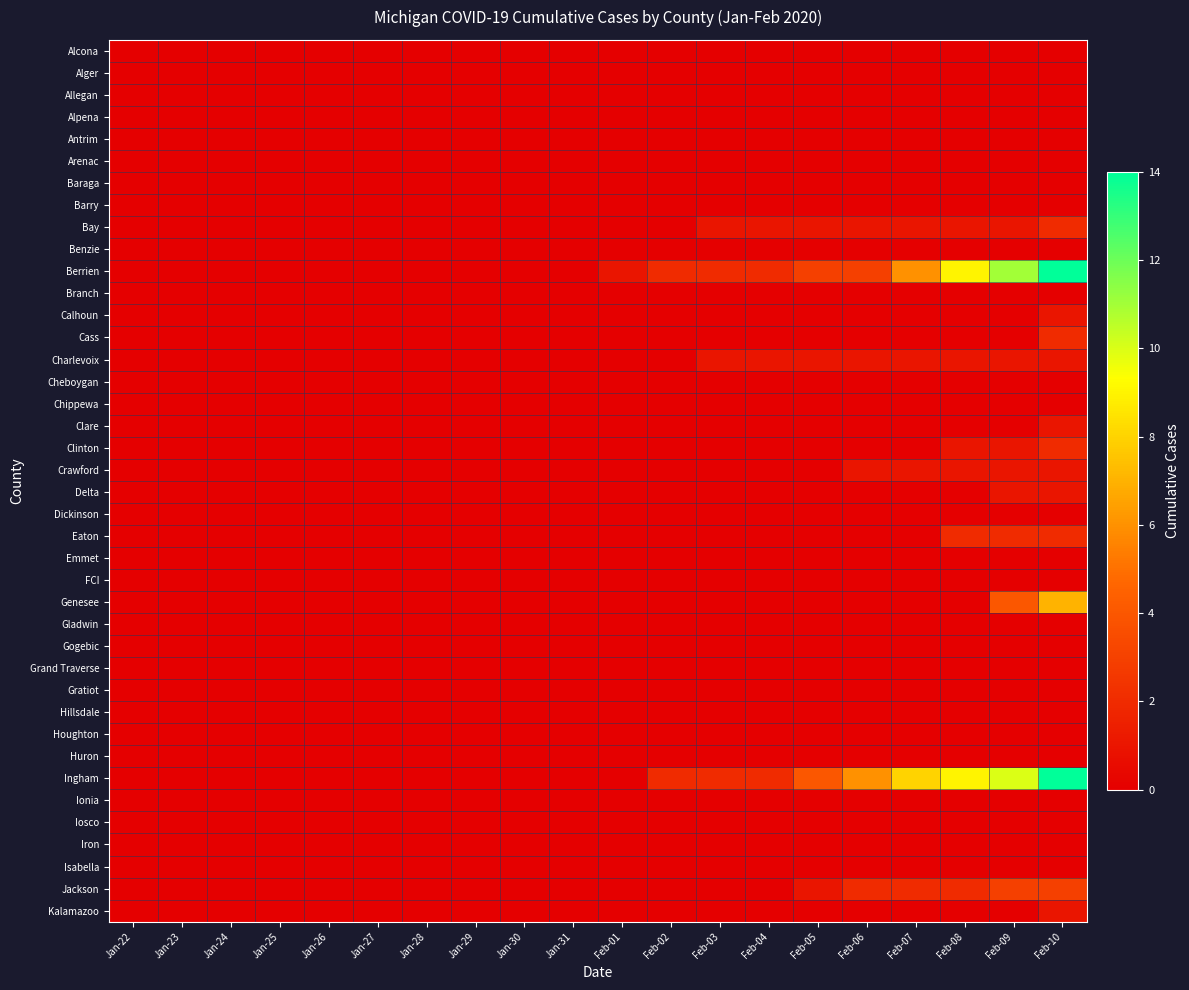

Reading right to left, transcribe all the data shown in this chart.

Alcona: Feb-10=0	Feb-09=0	Feb-08=0	Feb-07=0	Feb-06=0	Feb-05=0	Feb-04=0	Feb-03=0	Feb-02=0	Feb-01=0	Jan-31=0	Jan-30=0	Jan-29=0	Jan-28=0	Jan-27=0	Jan-26=0	Jan-25=0	Jan-24=0	Jan-23=0	Jan-22=0
Alger: Feb-10=0	Feb-09=0	Feb-08=0	Feb-07=0	Feb-06=0	Feb-05=0	Feb-04=0	Feb-03=0	Feb-02=0	Feb-01=0	Jan-31=0	Jan-30=0	Jan-29=0	Jan-28=0	Jan-27=0	Jan-26=0	Jan-25=0	Jan-24=0	Jan-23=0	Jan-22=0
Allegan: Feb-10=0	Feb-09=0	Feb-08=0	Feb-07=0	Feb-06=0	Feb-05=0	Feb-04=0	Feb-03=0	Feb-02=0	Feb-01=0	Jan-31=0	Jan-30=0	Jan-29=0	Jan-28=0	Jan-27=0	Jan-26=0	Jan-25=0	Jan-24=0	Jan-23=0	Jan-22=0
Alpena: Feb-10=0	Feb-09=0	Feb-08=0	Feb-07=0	Feb-06=0	Feb-05=0	Feb-04=0	Feb-03=0	Feb-02=0	Feb-01=0	Jan-31=0	Jan-30=0	Jan-29=0	Jan-28=0	Jan-27=0	Jan-26=0	Jan-25=0	Jan-24=0	Jan-23=0	Jan-22=0
Antrim: Feb-10=0	Feb-09=0	Feb-08=0	Feb-07=0	Feb-06=0	Feb-05=0	Feb-04=0	Feb-03=0	Feb-02=0	Feb-01=0	Jan-31=0	Jan-30=0	Jan-29=0	Jan-28=0	Jan-27=0	Jan-26=0	Jan-25=0	Jan-24=0	Jan-23=0	Jan-22=0
Arenac: Feb-10=0	Feb-09=0	Feb-08=0	Feb-07=0	Feb-06=0	Feb-05=0	Feb-04=0	Feb-03=0	Feb-02=0	Feb-01=0	Jan-31=0	Jan-30=0	Jan-29=0	Jan-28=0	Jan-27=0	Jan-26=0	Jan-25=0	Jan-24=0	Jan-23=0	Jan-22=0
Baraga: Feb-10=0	Feb-09=0	Feb-08=0	Feb-07=0	Feb-06=0	Feb-05=0	Feb-04=0	Feb-03=0	Feb-02=0	Feb-01=0	Jan-31=0	Jan-30=0	Jan-29=0	Jan-28=0	Jan-27=0	Jan-26=0	Jan-25=0	Jan-24=0	Jan-23=0	Jan-22=0
Barry: Feb-10=0	Feb-09=0	Feb-08=0	Feb-07=0	Feb-06=0	Feb-05=0	Feb-04=0	Feb-03=0	Feb-02=0	Feb-01=0	Jan-31=0	Jan-30=0	Jan-29=0	Jan-28=0	Jan-27=0	Jan-26=0	Jan-25=0	Jan-24=0	Jan-23=0	Jan-22=0
Bay: Feb-10=2	Feb-09=1	Feb-08=1	Feb-07=1	Feb-06=1	Feb-05=1	Feb-04=1	Feb-03=1	Feb-02=0	Feb-01=0	Jan-31=0	Jan-30=0	Jan-29=0	Jan-28=0	Jan-27=0	Jan-26=0	Jan-25=0	Jan-24=0	Jan-23=0	Jan-22=0
Benzie: Feb-10=0	Feb-09=0	Feb-08=0	Feb-07=0	Feb-06=0	Feb-05=0	Feb-04=0	Feb-03=0	Feb-02=0	Feb-01=0	Jan-31=0	Jan-30=0	Jan-29=0	Jan-28=0	Jan-27=0	Jan-26=0	Jan-25=0	Jan-24=0	Jan-23=0	Jan-22=0
Berrien: Feb-10=14	Feb-09=11	Feb-08=9	Feb-07=6	Feb-06=3	Feb-05=3	Feb-04=2	Feb-03=2	Feb-02=2	Feb-01=1	Jan-31=0	Jan-30=0	Jan-29=0	Jan-28=0	Jan-27=0	Jan-26=0	Jan-25=0	Jan-24=0	Jan-23=0	Jan-22=0
Branch: Feb-10=0	Feb-09=0	Feb-08=0	Feb-07=0	Feb-06=0	Feb-05=0	Feb-04=0	Feb-03=0	Feb-02=0	Feb-01=0	Jan-31=0	Jan-30=0	Jan-29=0	Jan-28=0	Jan-27=0	Jan-26=0	Jan-25=0	Jan-24=0	Jan-23=0	Jan-22=0
Calhoun: Feb-10=1	Feb-09=0	Feb-08=0	Feb-07=0	Feb-06=0	Feb-05=0	Feb-04=0	Feb-03=0	Feb-02=0	Feb-01=0	Jan-31=0	Jan-30=0	Jan-29=0	Jan-28=0	Jan-27=0	Jan-26=0	Jan-25=0	Jan-24=0	Jan-23=0	Jan-22=0
Cass: Feb-10=2	Feb-09=0	Feb-08=0	Feb-07=0	Feb-06=0	Feb-05=0	Feb-04=0	Feb-03=0	Feb-02=0	Feb-01=0	Jan-31=0	Jan-30=0	Jan-29=0	Jan-28=0	Jan-27=0	Jan-26=0	Jan-25=0	Jan-24=0	Jan-23=0	Jan-22=0
Charlevoix: Feb-10=1	Feb-09=1	Feb-08=1	Feb-07=1	Feb-06=1	Feb-05=1	Feb-04=1	Feb-03=1	Feb-02=0	Feb-01=0	Jan-31=0	Jan-30=0	Jan-29=0	Jan-28=0	Jan-27=0	Jan-26=0	Jan-25=0	Jan-24=0	Jan-23=0	Jan-22=0
Cheboygan: Feb-10=0	Feb-09=0	Feb-08=0	Feb-07=0	Feb-06=0	Feb-05=0	Feb-04=0	Feb-03=0	Feb-02=0	Feb-01=0	Jan-31=0	Jan-30=0	Jan-29=0	Jan-28=0	Jan-27=0	Jan-26=0	Jan-25=0	Jan-24=0	Jan-23=0	Jan-22=0
Chippewa: Feb-10=0	Feb-09=0	Feb-08=0	Feb-07=0	Feb-06=0	Feb-05=0	Feb-04=0	Feb-03=0	Feb-02=0	Feb-01=0	Jan-31=0	Jan-30=0	Jan-29=0	Jan-28=0	Jan-27=0	Jan-26=0	Jan-25=0	Jan-24=0	Jan-23=0	Jan-22=0
Clare: Feb-10=1	Feb-09=0	Feb-08=0	Feb-07=0	Feb-06=0	Feb-05=0	Feb-04=0	Feb-03=0	Feb-02=0	Feb-01=0	Jan-31=0	Jan-30=0	Jan-29=0	Jan-28=0	Jan-27=0	Jan-26=0	Jan-25=0	Jan-24=0	Jan-23=0	Jan-22=0
Clinton: Feb-10=2	Feb-09=1	Feb-08=1	Feb-07=0	Feb-06=0	Feb-05=0	Feb-04=0	Feb-03=0	Feb-02=0	Feb-01=0	Jan-31=0	Jan-30=0	Jan-29=0	Jan-28=0	Jan-27=0	Jan-26=0	Jan-25=0	Jan-24=0	Jan-23=0	Jan-22=0
Crawford: Feb-10=1	Feb-09=1	Feb-08=1	Feb-07=1	Feb-06=1	Feb-05=0	Feb-04=0	Feb-03=0	Feb-02=0	Feb-01=0	Jan-31=0	Jan-30=0	Jan-29=0	Jan-28=0	Jan-27=0	Jan-26=0	Jan-25=0	Jan-24=0	Jan-23=0	Jan-22=0
Delta: Feb-10=1	Feb-09=1	Feb-08=0	Feb-07=0	Feb-06=0	Feb-05=0	Feb-04=0	Feb-03=0	Feb-02=0	Feb-01=0	Jan-31=0	Jan-30=0	Jan-29=0	Jan-28=0	Jan-27=0	Jan-26=0	Jan-25=0	Jan-24=0	Jan-23=0	Jan-22=0
Dickinson: Feb-10=0	Feb-09=0	Feb-08=0	Feb-07=0	Feb-06=0	Feb-05=0	Feb-04=0	Feb-03=0	Feb-02=0	Feb-01=0	Jan-31=0	Jan-30=0	Jan-29=0	Jan-28=0	Jan-27=0	Jan-26=0	Jan-25=0	Jan-24=0	Jan-23=0	Jan-22=0
Eaton: Feb-10=2	Feb-09=2	Feb-08=2	Feb-07=0	Feb-06=0	Feb-05=0	Feb-04=0	Feb-03=0	Feb-02=0	Feb-01=0	Jan-31=0	Jan-30=0	Jan-29=0	Jan-28=0	Jan-27=0	Jan-26=0	Jan-25=0	Jan-24=0	Jan-23=0	Jan-22=0
Emmet: Feb-10=0	Feb-09=0	Feb-08=0	Feb-07=0	Feb-06=0	Feb-05=0	Feb-04=0	Feb-03=0	Feb-02=0	Feb-01=0	Jan-31=0	Jan-30=0	Jan-29=0	Jan-28=0	Jan-27=0	Jan-26=0	Jan-25=0	Jan-24=0	Jan-23=0	Jan-22=0
FCI: Feb-10=0	Feb-09=0	Feb-08=0	Feb-07=0	Feb-06=0	Feb-05=0	Feb-04=0	Feb-03=0	Feb-02=0	Feb-01=0	Jan-31=0	Jan-30=0	Jan-29=0	Jan-28=0	Jan-27=0	Jan-26=0	Jan-25=0	Jan-24=0	Jan-23=0	Jan-22=0
Genesee: Feb-10=7	Feb-09=4	Feb-08=0	Feb-07=0	Feb-06=0	Feb-05=0	Feb-04=0	Feb-03=0	Feb-02=0	Feb-01=0	Jan-31=0	Jan-30=0	Jan-29=0	Jan-28=0	Jan-27=0	Jan-26=0	Jan-25=0	Jan-24=0	Jan-23=0	Jan-22=0
Gladwin: Feb-10=0	Feb-09=0	Feb-08=0	Feb-07=0	Feb-06=0	Feb-05=0	Feb-04=0	Feb-03=0	Feb-02=0	Feb-01=0	Jan-31=0	Jan-30=0	Jan-29=0	Jan-28=0	Jan-27=0	Jan-26=0	Jan-25=0	Jan-24=0	Jan-23=0	Jan-22=0
Gogebic: Feb-10=0	Feb-09=0	Feb-08=0	Feb-07=0	Feb-06=0	Feb-05=0	Feb-04=0	Feb-03=0	Feb-02=0	Feb-01=0	Jan-31=0	Jan-30=0	Jan-29=0	Jan-28=0	Jan-27=0	Jan-26=0	Jan-25=0	Jan-24=0	Jan-23=0	Jan-22=0
Grand Traverse: Feb-10=0	Feb-09=0	Feb-08=0	Feb-07=0	Feb-06=0	Feb-05=0	Feb-04=0	Feb-03=0	Feb-02=0	Feb-01=0	Jan-31=0	Jan-30=0	Jan-29=0	Jan-28=0	Jan-27=0	Jan-26=0	Jan-25=0	Jan-24=0	Jan-23=0	Jan-22=0
Gratiot: Feb-10=0	Feb-09=0	Feb-08=0	Feb-07=0	Feb-06=0	Feb-05=0	Feb-04=0	Feb-03=0	Feb-02=0	Feb-01=0	Jan-31=0	Jan-30=0	Jan-29=0	Jan-28=0	Jan-27=0	Jan-26=0	Jan-25=0	Jan-24=0	Jan-23=0	Jan-22=0
Hillsdale: Feb-10=0	Feb-09=0	Feb-08=0	Feb-07=0	Feb-06=0	Feb-05=0	Feb-04=0	Feb-03=0	Feb-02=0	Feb-01=0	Jan-31=0	Jan-30=0	Jan-29=0	Jan-28=0	Jan-27=0	Jan-26=0	Jan-25=0	Jan-24=0	Jan-23=0	Jan-22=0
Houghton: Feb-10=0	Feb-09=0	Feb-08=0	Feb-07=0	Feb-06=0	Feb-05=0	Feb-04=0	Feb-03=0	Feb-02=0	Feb-01=0	Jan-31=0	Jan-30=0	Jan-29=0	Jan-28=0	Jan-27=0	Jan-26=0	Jan-25=0	Jan-24=0	Jan-23=0	Jan-22=0
Huron: Feb-10=0	Feb-09=0	Feb-08=0	Feb-07=0	Feb-06=0	Feb-05=0	Feb-04=0	Feb-03=0	Feb-02=0	Feb-01=0	Jan-31=0	Jan-30=0	Jan-29=0	Jan-28=0	Jan-27=0	Jan-26=0	Jan-25=0	Jan-24=0	Jan-23=0	Jan-22=0
Ingham: Feb-10=14	Feb-09=10	Feb-08=9	Feb-07=8	Feb-06=6	Feb-05=4	Feb-04=2	Feb-03=2	Feb-02=2	Feb-01=0	Jan-31=0	Jan-30=0	Jan-29=0	Jan-28=0	Jan-27=0	Jan-26=0	Jan-25=0	Jan-24=0	Jan-23=0	Jan-22=0
Ionia: Feb-10=0	Feb-09=0	Feb-08=0	Feb-07=0	Feb-06=0	Feb-05=0	Feb-04=0	Feb-03=0	Feb-02=0	Feb-01=0	Jan-31=0	Jan-30=0	Jan-29=0	Jan-28=0	Jan-27=0	Jan-26=0	Jan-25=0	Jan-24=0	Jan-23=0	Jan-22=0
Iosco: Feb-10=0	Feb-09=0	Feb-08=0	Feb-07=0	Feb-06=0	Feb-05=0	Feb-04=0	Feb-03=0	Feb-02=0	Feb-01=0	Jan-31=0	Jan-30=0	Jan-29=0	Jan-28=0	Jan-27=0	Jan-26=0	Jan-25=0	Jan-24=0	Jan-23=0	Jan-22=0
Iron: Feb-10=0	Feb-09=0	Feb-08=0	Feb-07=0	Feb-06=0	Feb-05=0	Feb-04=0	Feb-03=0	Feb-02=0	Feb-01=0	Jan-31=0	Jan-30=0	Jan-29=0	Jan-28=0	Jan-27=0	Jan-26=0	Jan-25=0	Jan-24=0	Jan-23=0	Jan-22=0
Isabella: Feb-10=0	Feb-09=0	Feb-08=0	Feb-07=0	Feb-06=0	Feb-05=0	Feb-04=0	Feb-03=0	Feb-02=0	Feb-01=0	Jan-31=0	Jan-30=0	Jan-29=0	Jan-28=0	Jan-27=0	Jan-26=0	Jan-25=0	Jan-24=0	Jan-23=0	Jan-22=0
Jackson: Feb-10=3	Feb-09=3	Feb-08=2	Feb-07=2	Feb-06=2	Feb-05=1	Feb-04=0	Feb-03=0	Feb-02=0	Feb-01=0	Jan-31=0	Jan-30=0	Jan-29=0	Jan-28=0	Jan-27=0	Jan-26=0	Jan-25=0	Jan-24=0	Jan-23=0	Jan-22=0
Kalamazoo: Feb-10=1	Feb-09=0	Feb-08=0	Feb-07=0	Feb-06=0	Feb-05=0	Feb-04=0	Feb-03=0	Feb-02=0	Feb-01=0	Jan-31=0	Jan-30=0	Jan-29=0	Jan-28=0	Jan-27=0	Jan-26=0	Jan-25=0	Jan-24=0	Jan-23=0	Jan-22=0